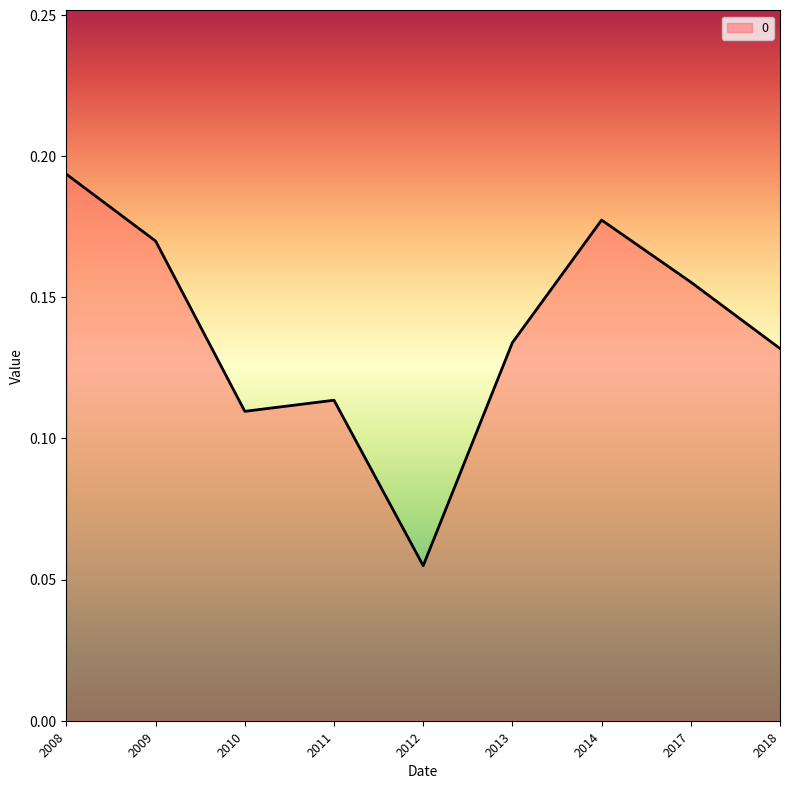

How many lines are shown in the chart?

1